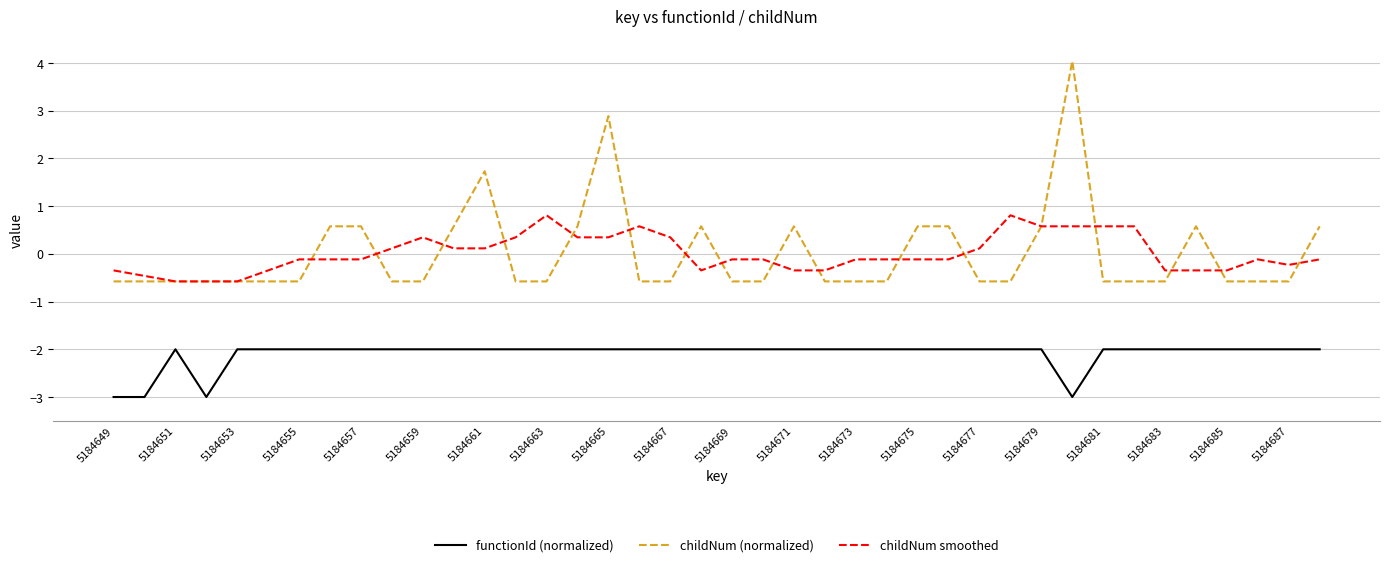

List the series in order of their peak value, lowest first.

functionId (normalized), childNum smoothed, childNum (normalized)